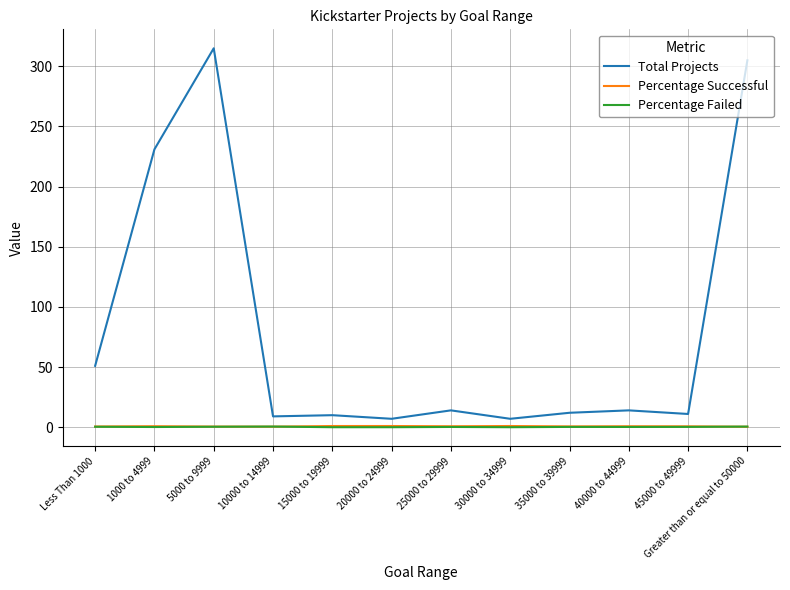

At which category does the chart reach its peak across all series?

5000 to 9999